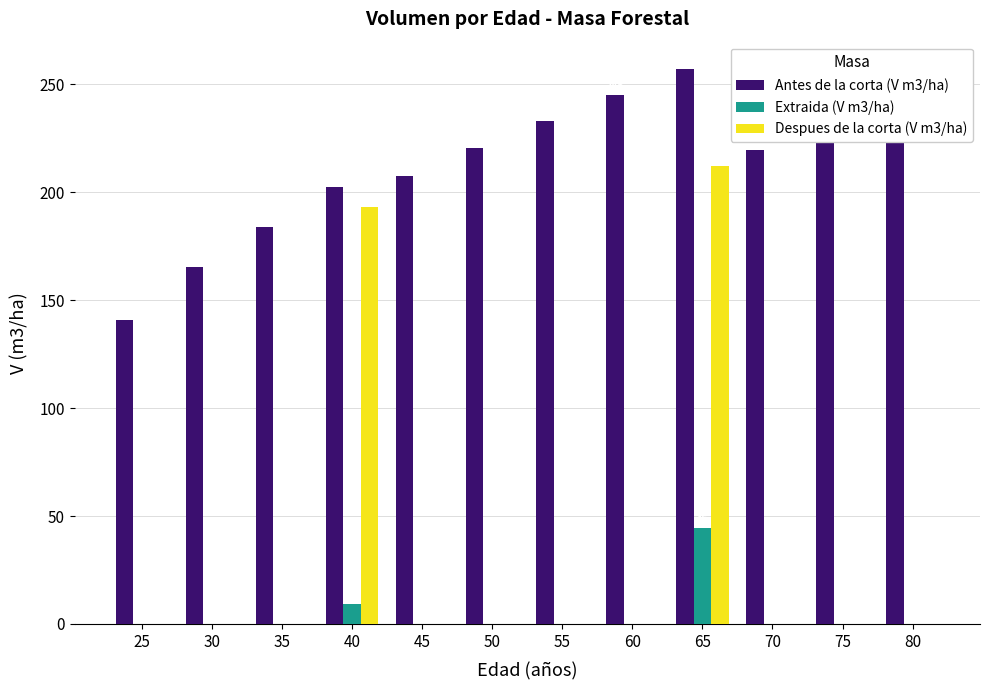

What is the difference between the Extraida (V m3/ha) values at 40 and 50?

9.3